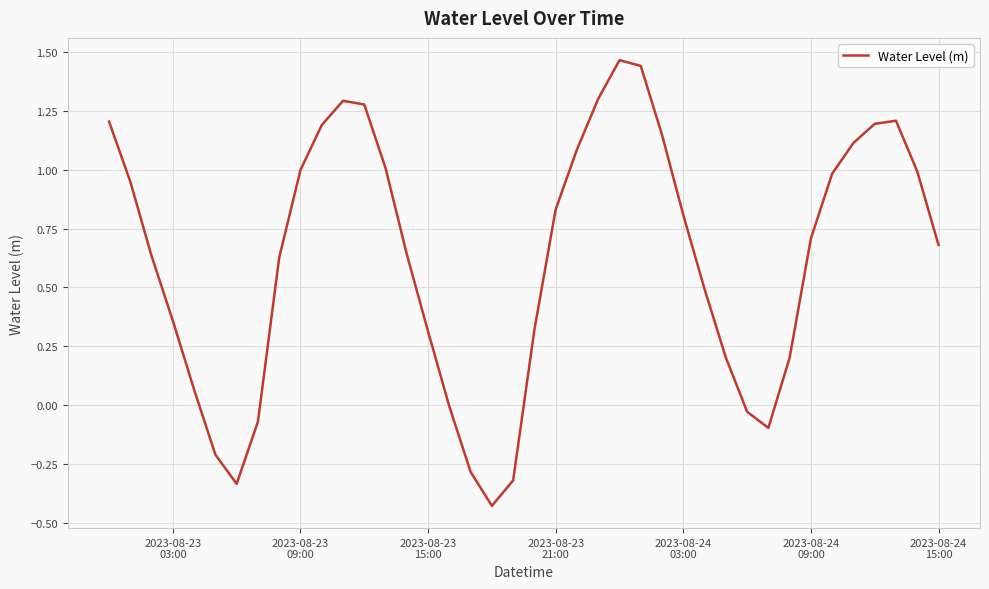

What is the difference between the maximum and minimum values?

1.9